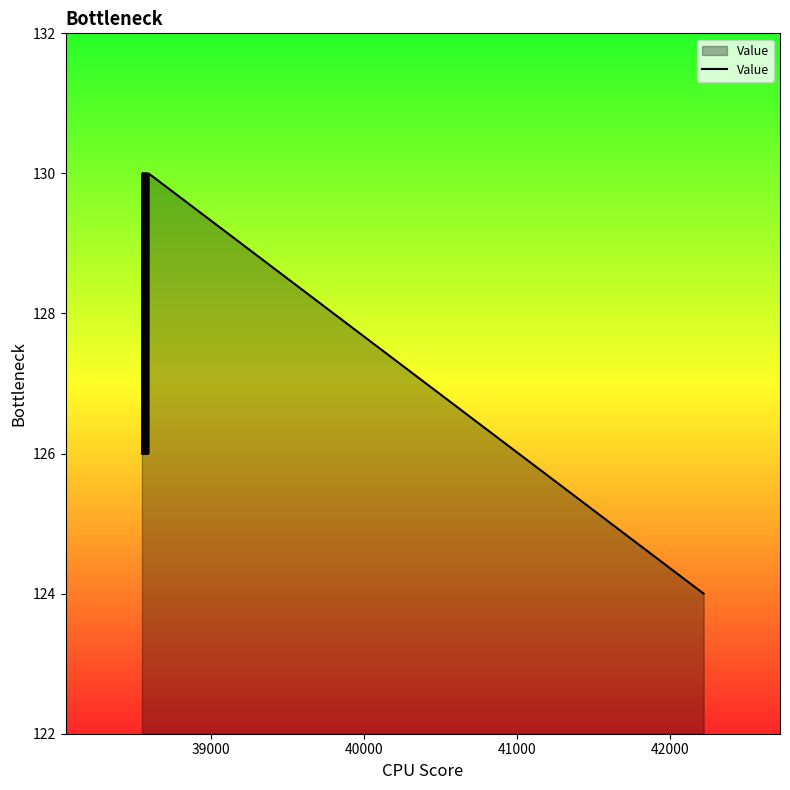

What is the smallest value displayed?

124